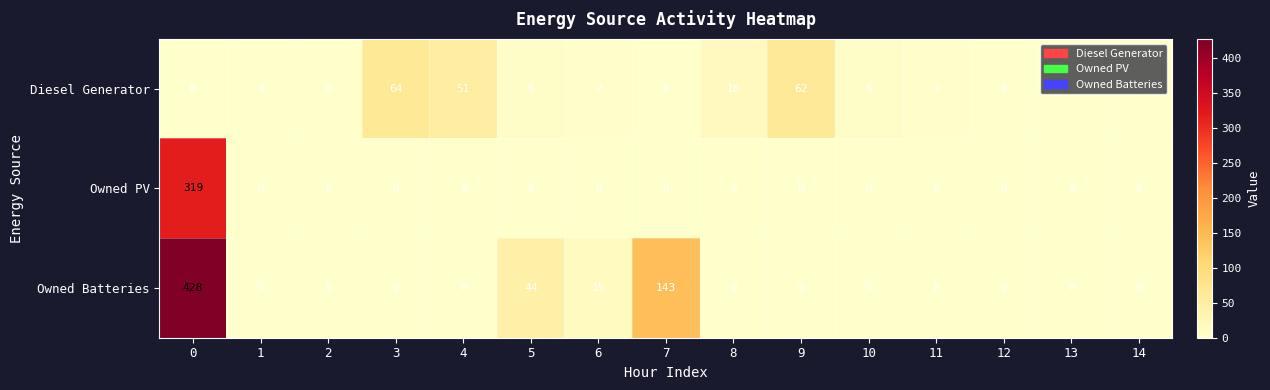

Rank the series at 0 from highest to lowest value.

Owned Batteries, Owned PV, Diesel Generator